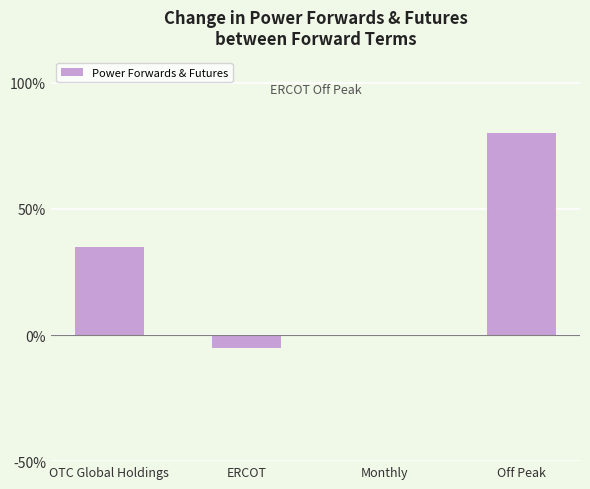

Does the chart contain stacked bars?

No